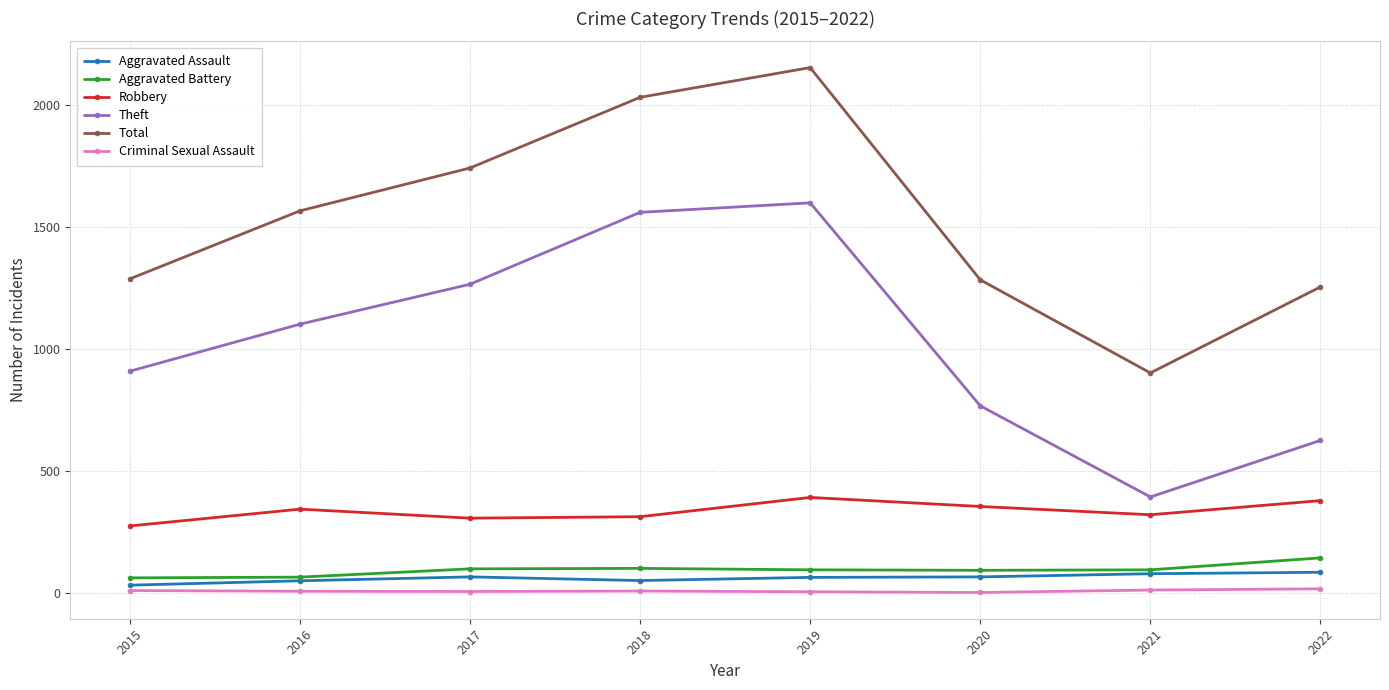

True or false: Theft has a value of 767 at 2020.

True